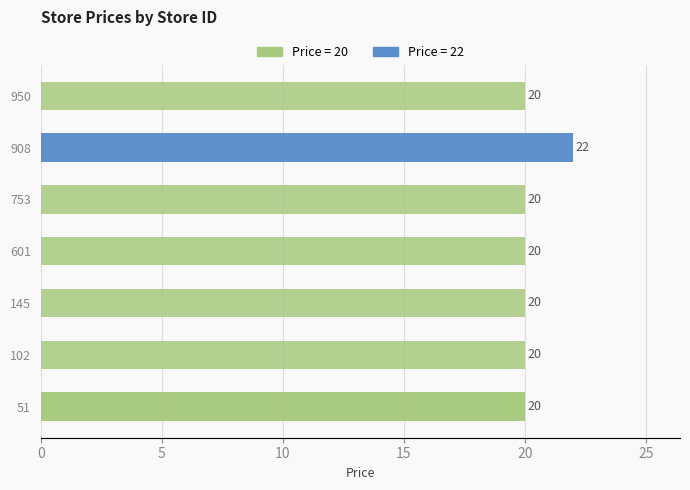

Where is the data nearest to the value 21?

51